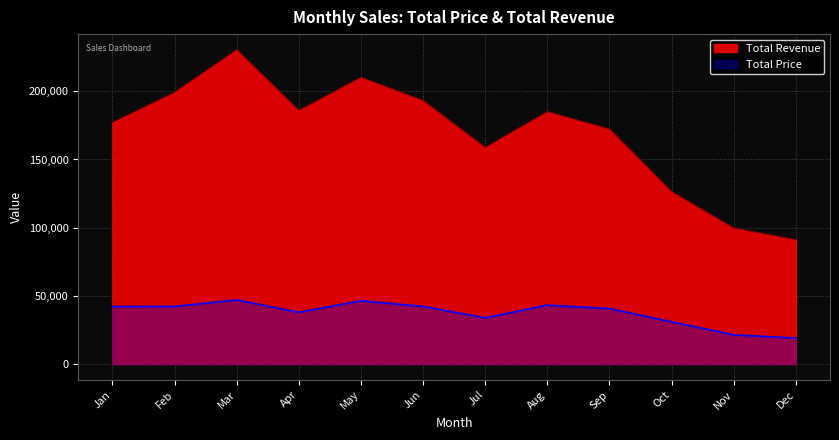

What is the minimum value shown in the chart?

19054